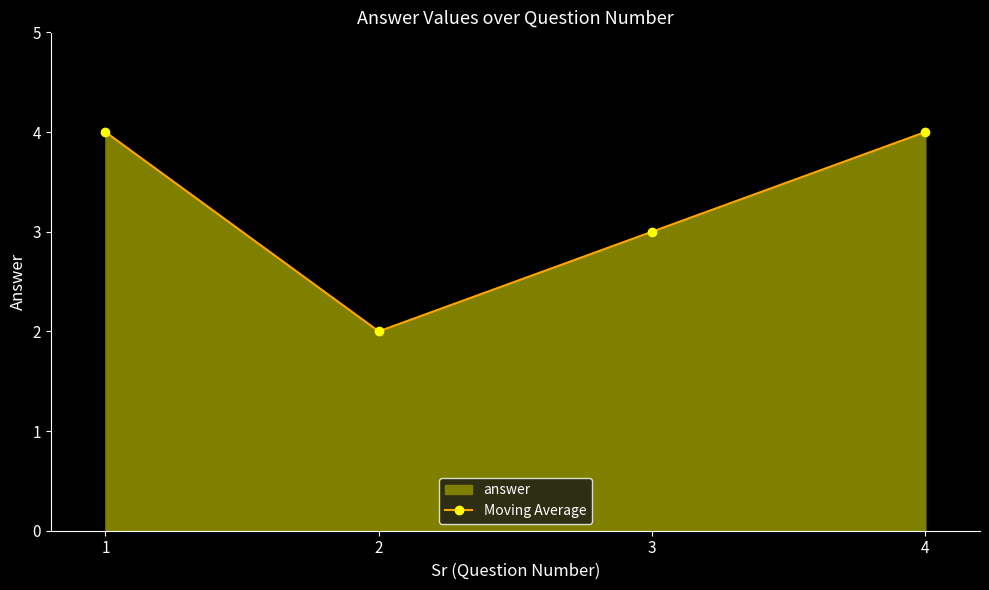

Does the chart have visible grid lines?

No